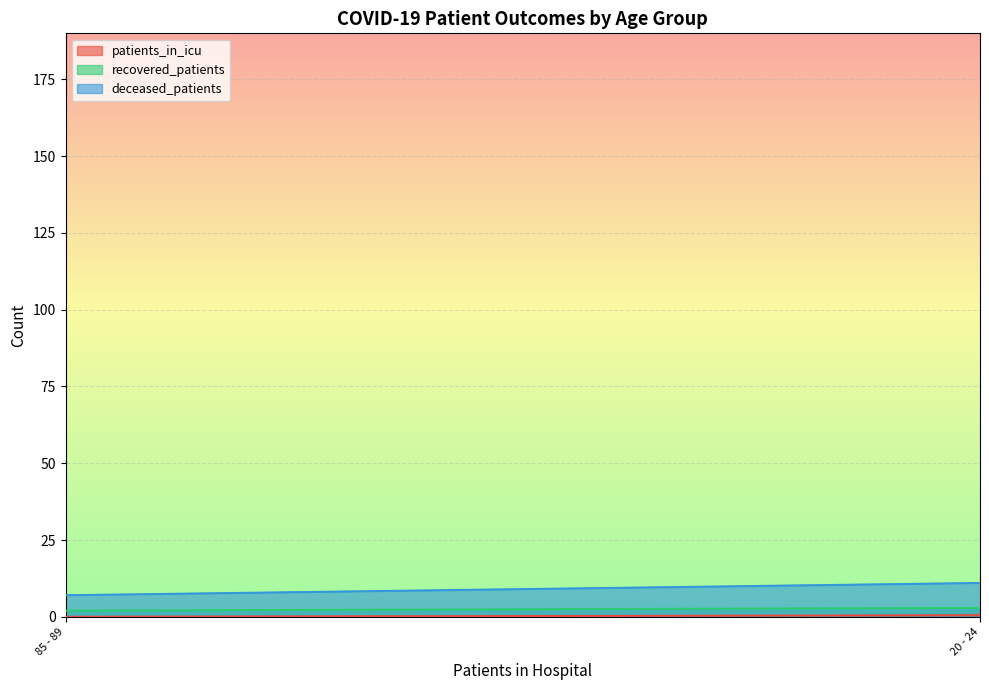

How many lines are shown in the chart?

3